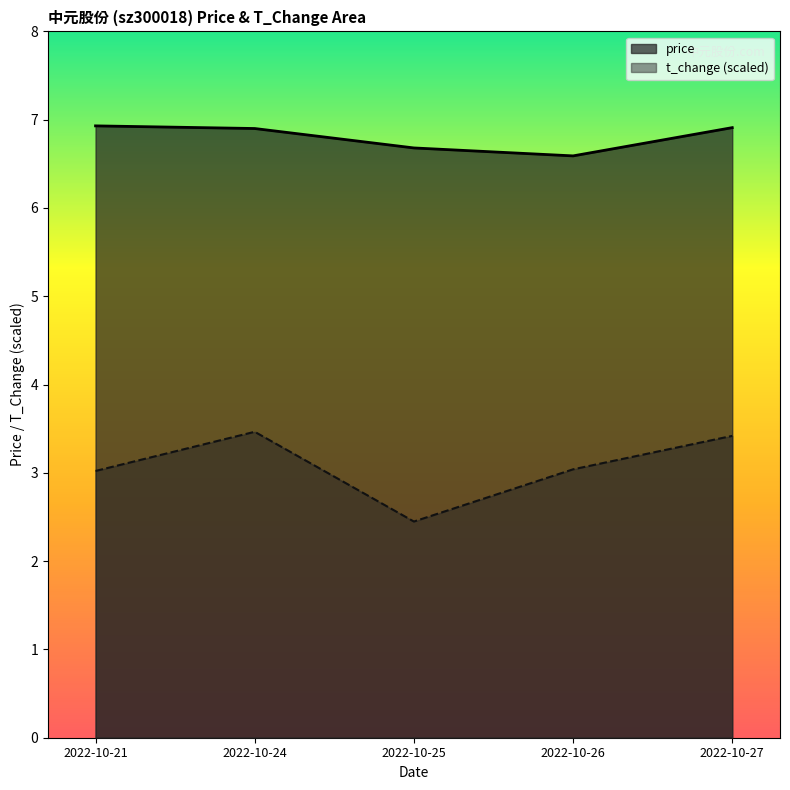

What is the difference between the maximum and second lowest values in the t_change (scaled) series?

0.4